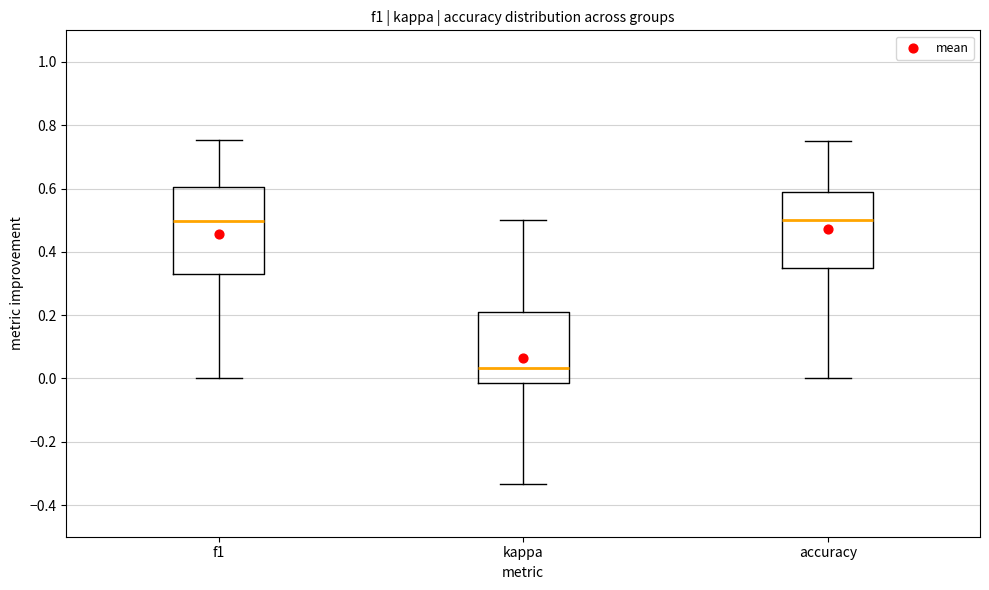

Where does the median line of the box for accuracy sit on the y-axis? The values are not printed on the chart, so give them approximately, as read against the axis.

0.50